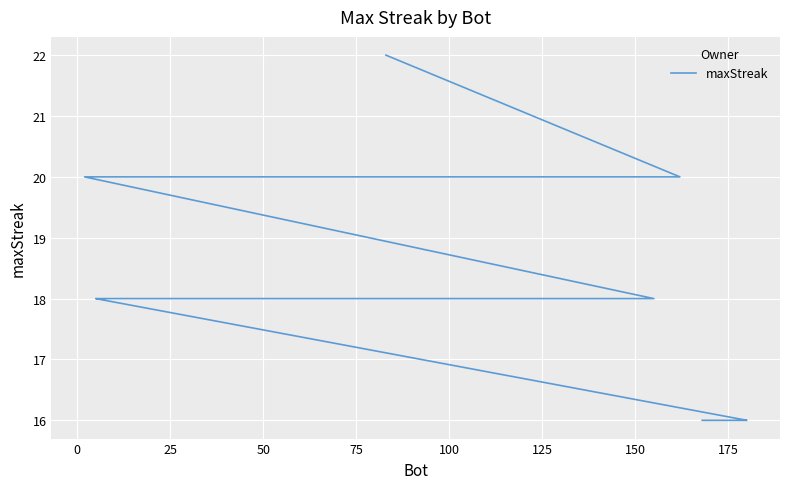

True or false: the data shows 7 at 175.

False